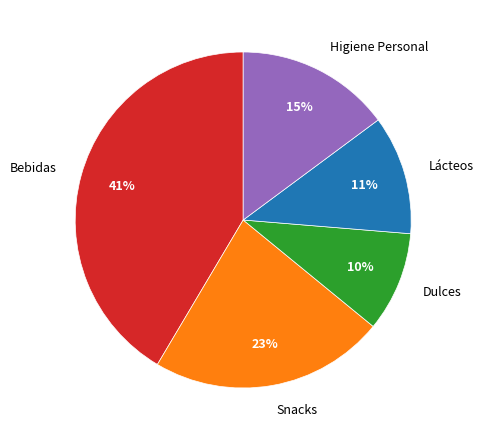

Does any single category account for the majority?

No